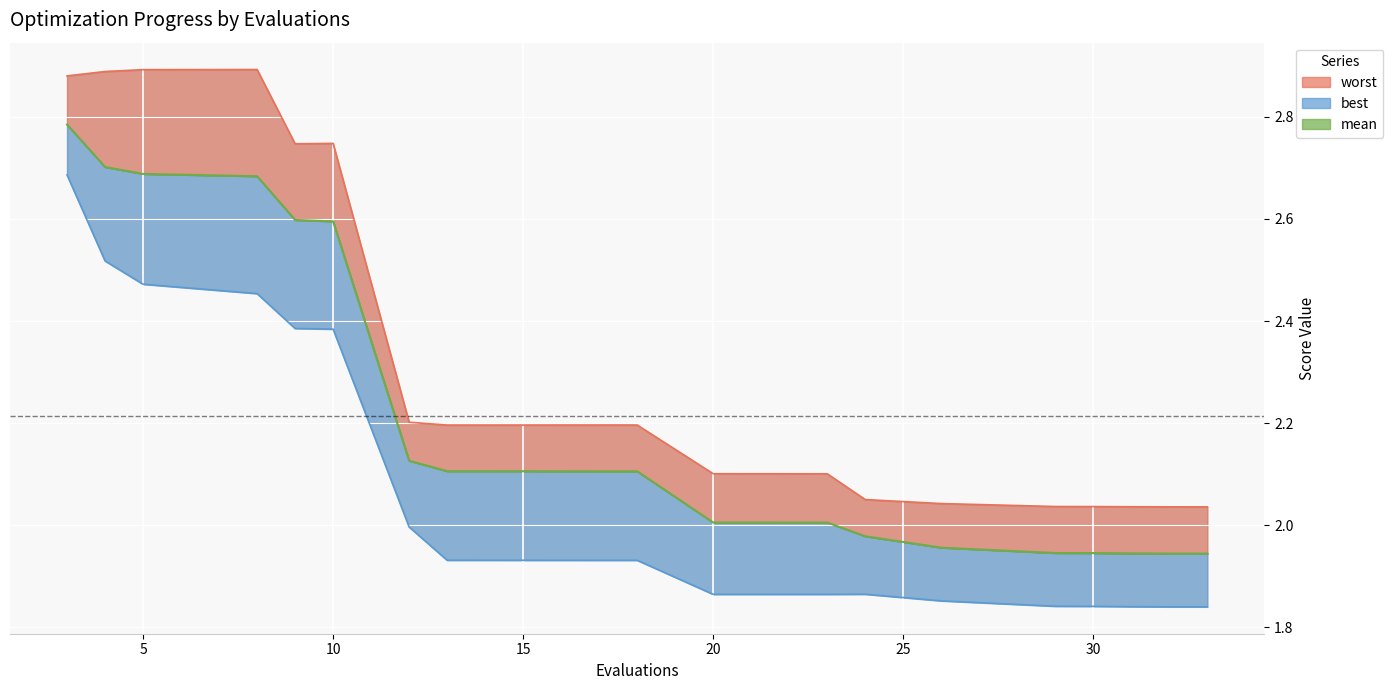

Is it true that worst equals 3.2 at 18?

False